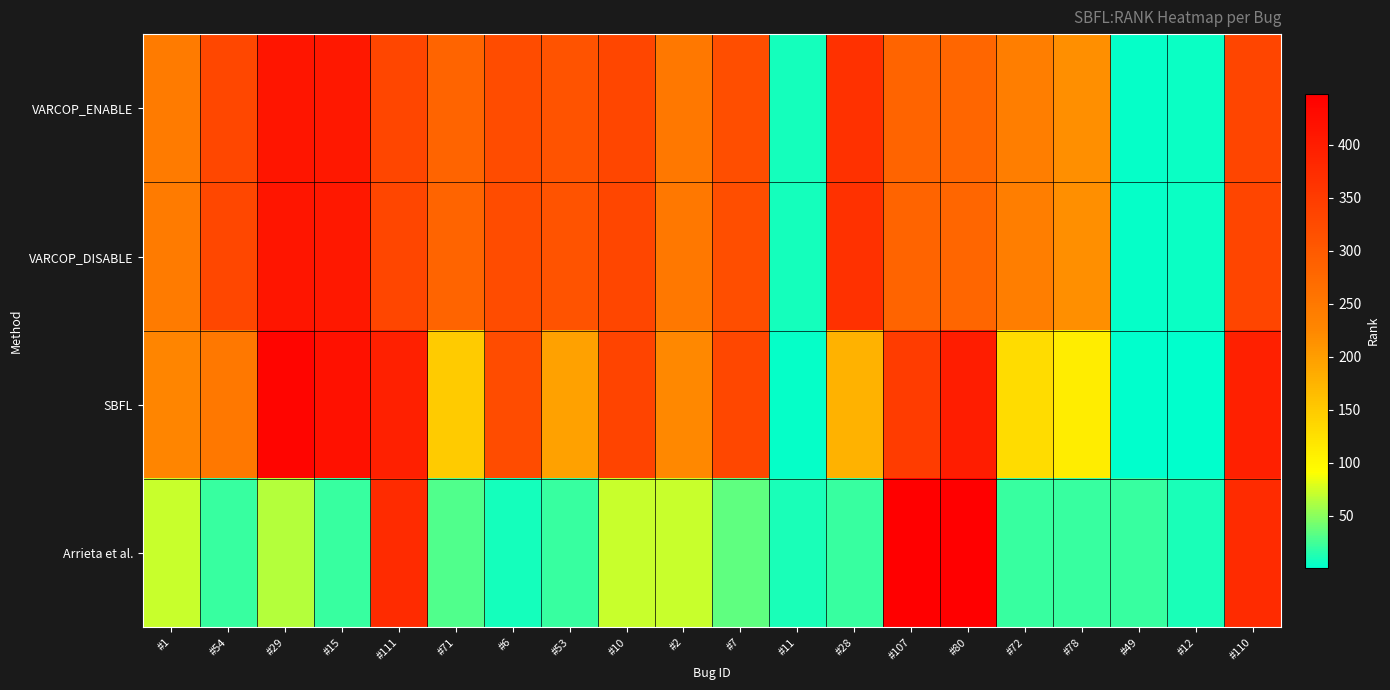

What is the difference between the highest and lowest values at #78?

195